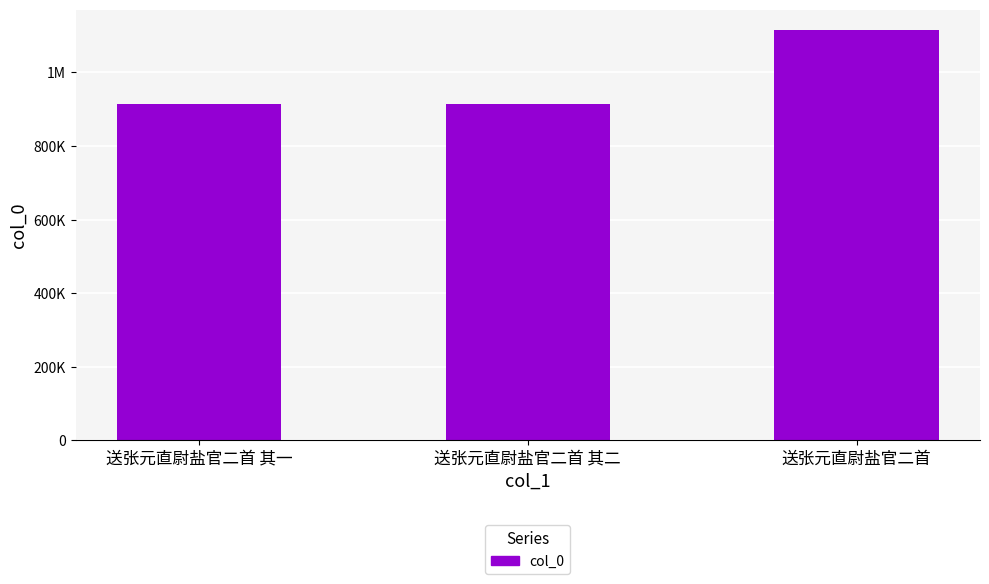

Are the bars horizontal?

No